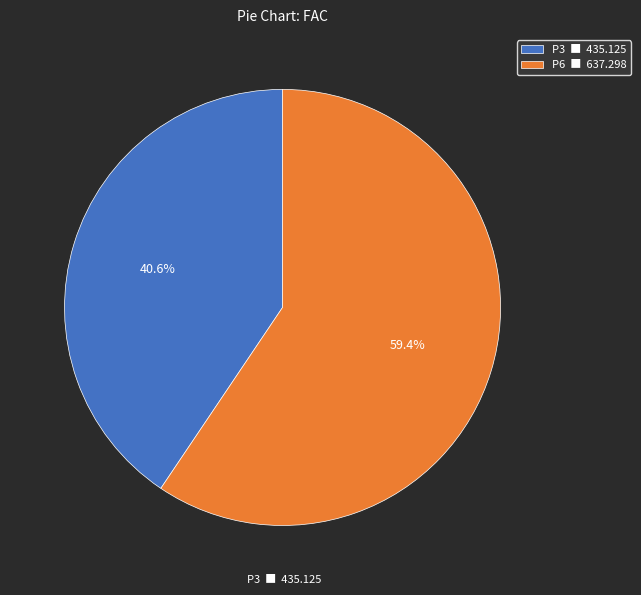

Rank the categories by value from lowest to highest.

P3, P6